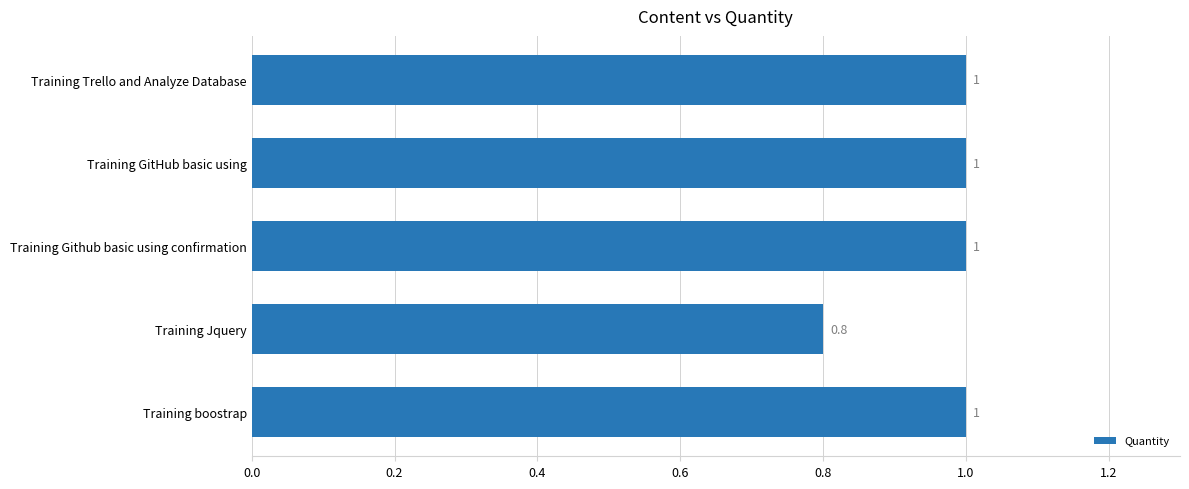

Reading top to bottom, transcribe all the data shown in this chart.

1.0	1.0	1.0	0.8	1.0